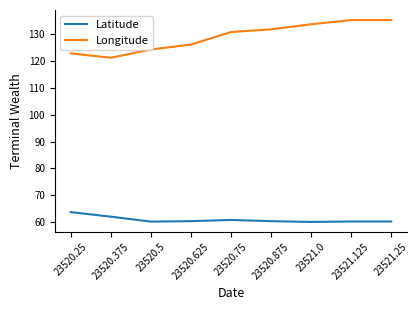

Is this an area chart (filled region under the line)?

No